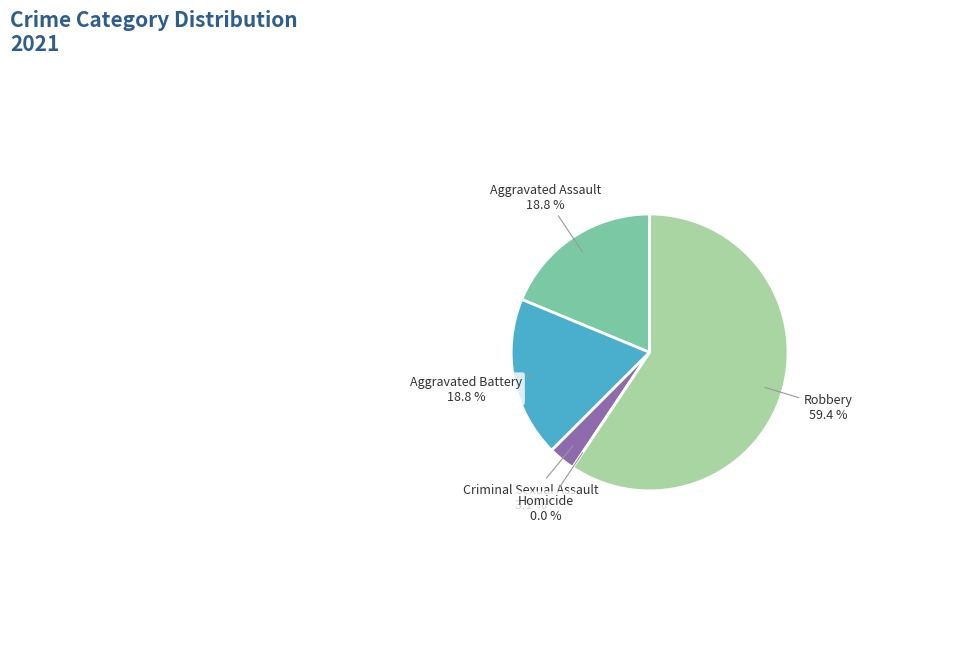

Rank the categories by value from lowest to highest.

Homicide, Criminal Sexual Assault, Aggravated Assault, Aggravated Battery, Robbery